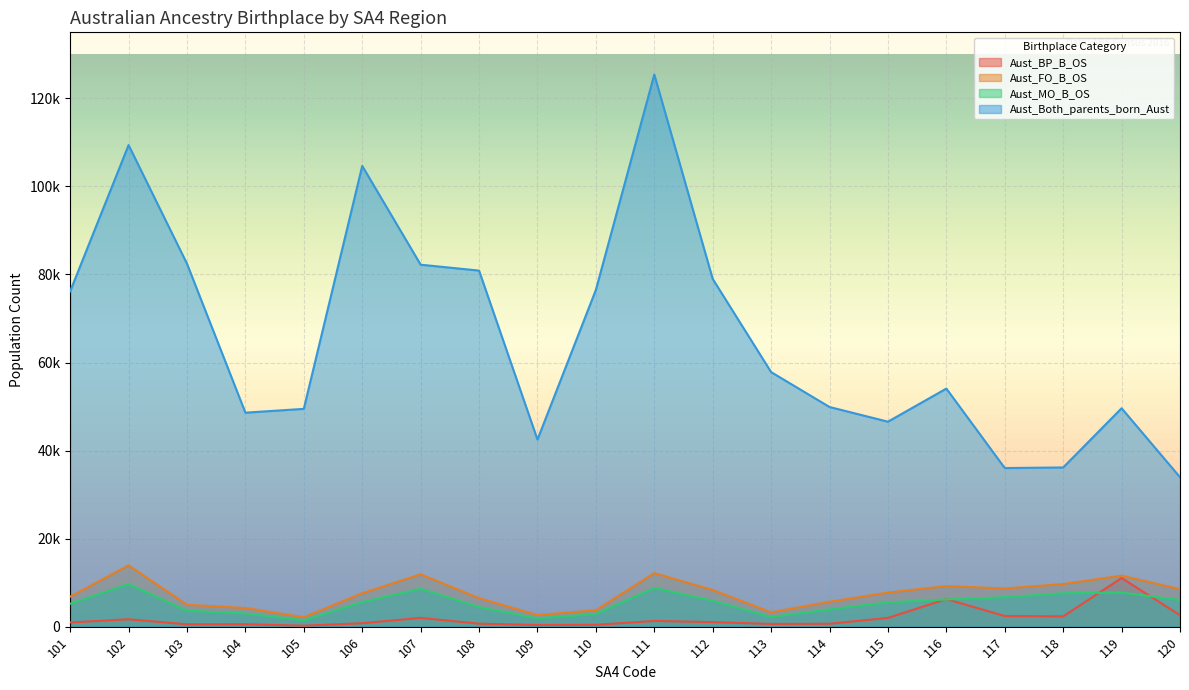

True or false: Aust_FO_B_OS and Aust_MO_B_OS intersect in this chart.

False